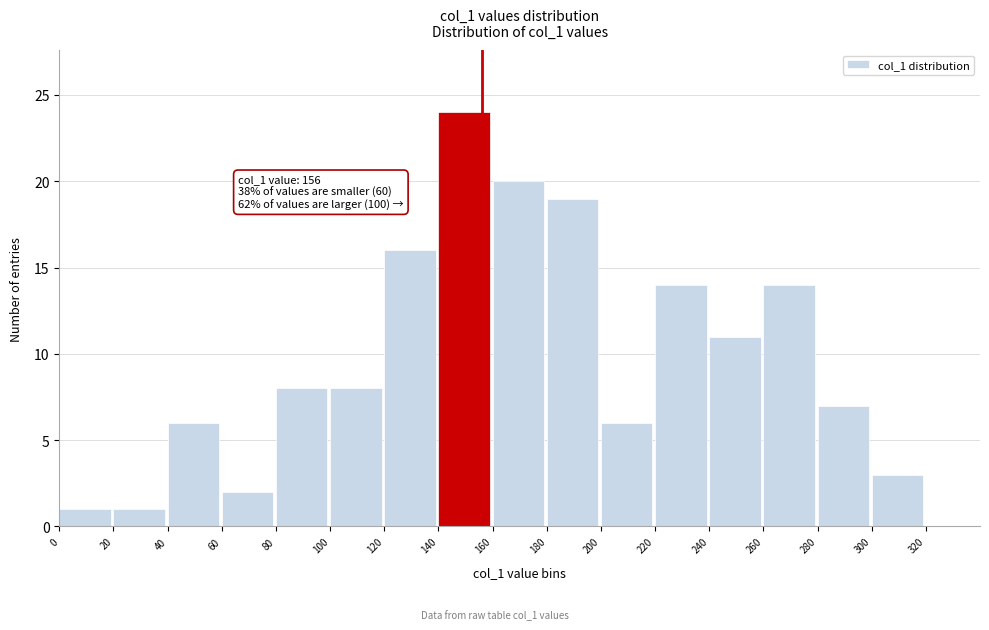

Over which range of the x-axis is the bar tallest?

140 to 160